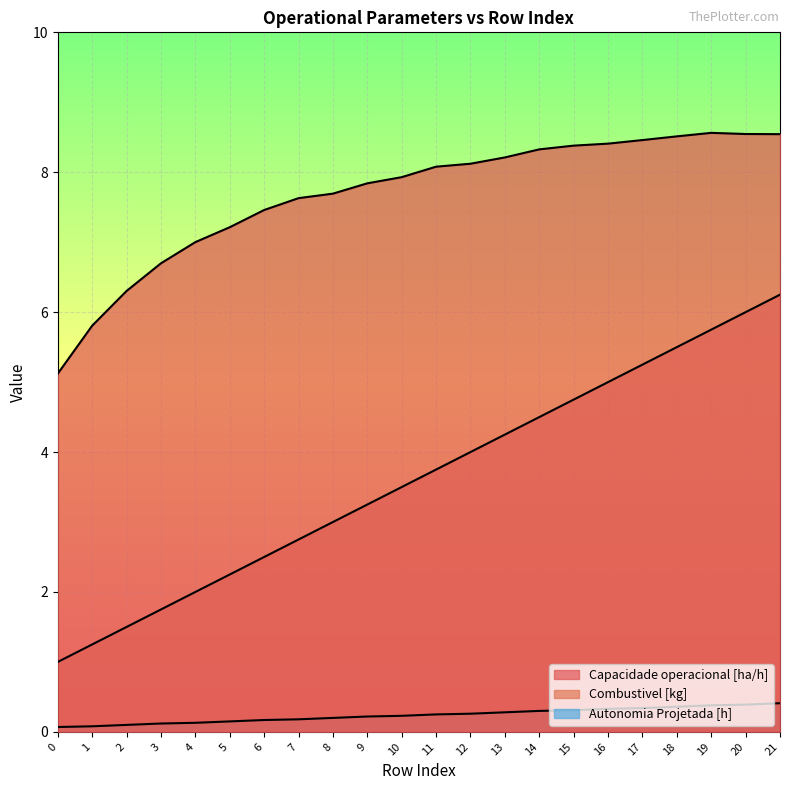

At how many categories does at least one series exceed 3?

22